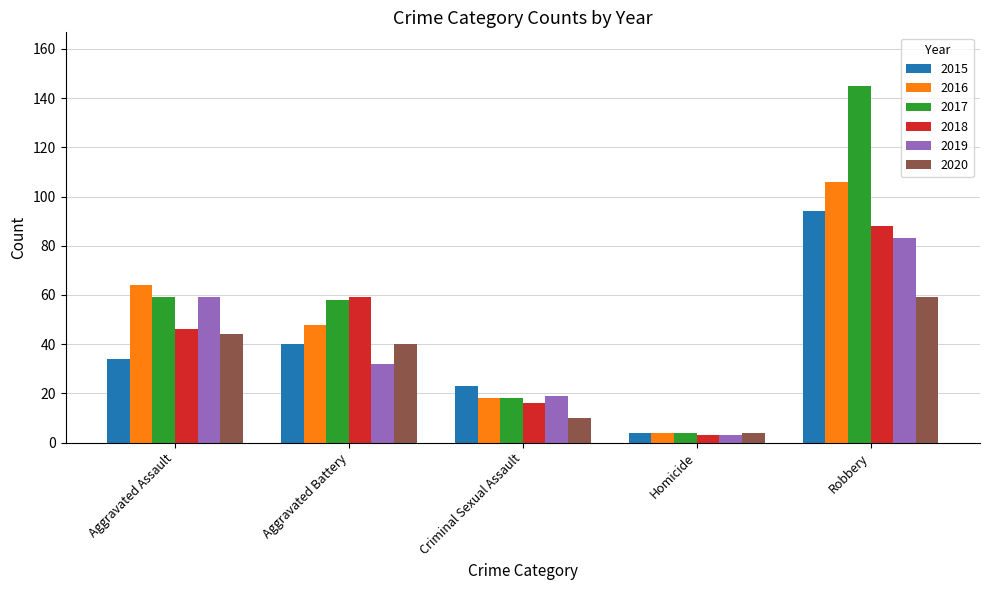

Which category has the lowest value in the 2019 series?

Homicide